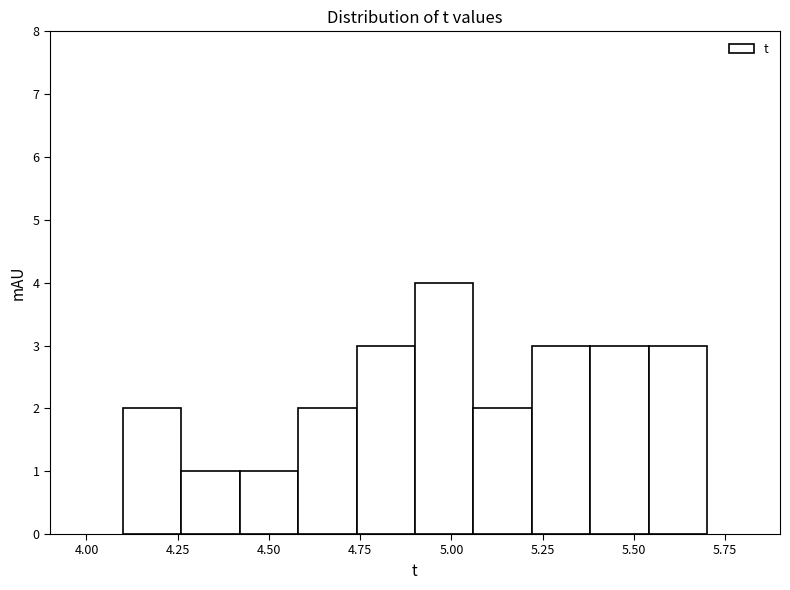

Read against the x-axis, roughly where is the centre of the tallest bar?

5.00